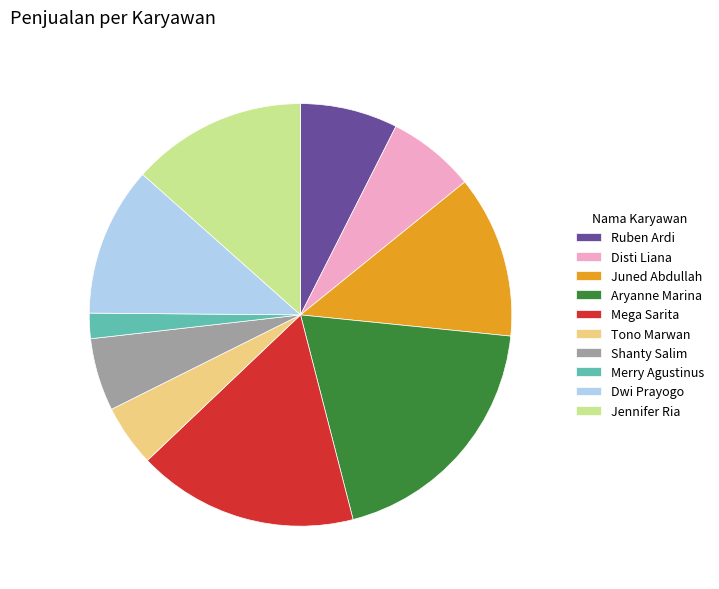

The Shanty Salim slice represents 6% of the pie. True or false?

True